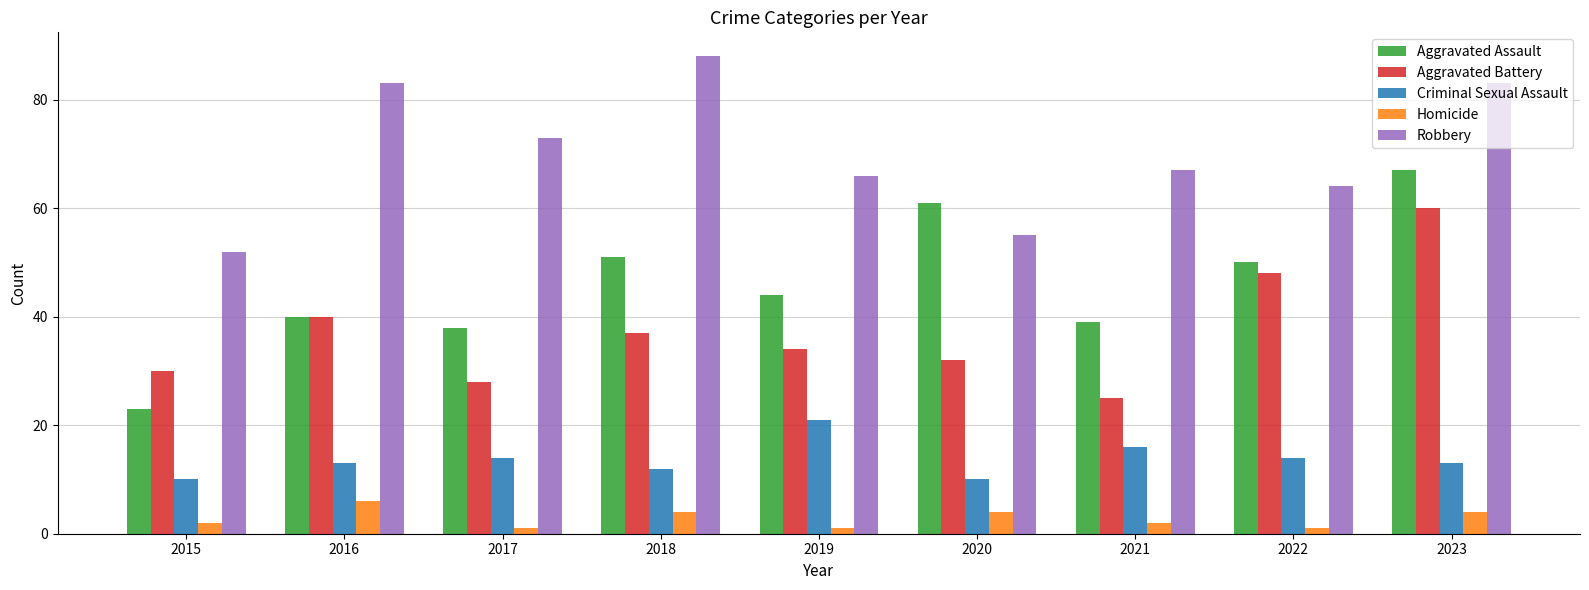

At which label is Aggravated Battery closest to 42?

2016